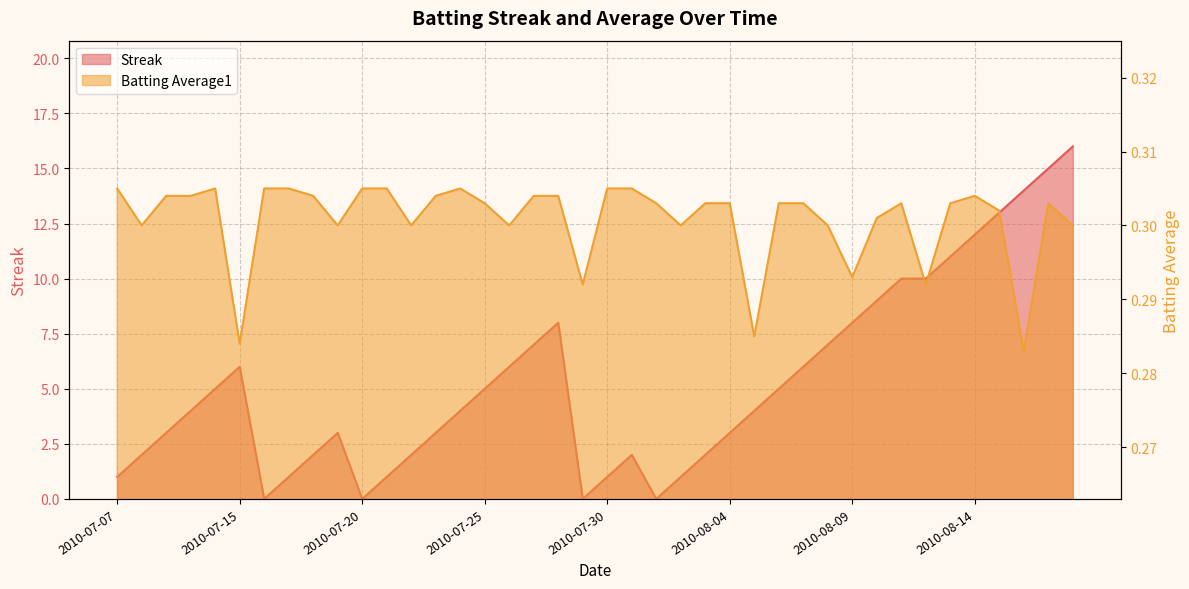

Reading left to right, extract all data points from this chart.

Streak: 1.0	2.0	3.0	4.0	5.0	6.0	0.0	1.0	2.0	3.0	0.0	1.0	2.0	3.0	4.0	5.0	6.0	7.0	8.0	0.0	1.0	2.0	0.0	1.0	2.0	3.0	4.0	5.0	6.0	7.0	8.0	9.0	10.0	10.0	11.0	12.0	13.0	14.0	15.0	16.0
Batting Average1: 0.3	0.3	0.3	0.3	0.3	0.3	0.3	0.3	0.3	0.3	0.3	0.3	0.3	0.3	0.3	0.3	0.3	0.3	0.3	0.3	0.3	0.3	0.3	0.3	0.3	0.3	0.3	0.3	0.3	0.3	0.3	0.3	0.3	0.3	0.3	0.3	0.3	0.3	0.3	0.3